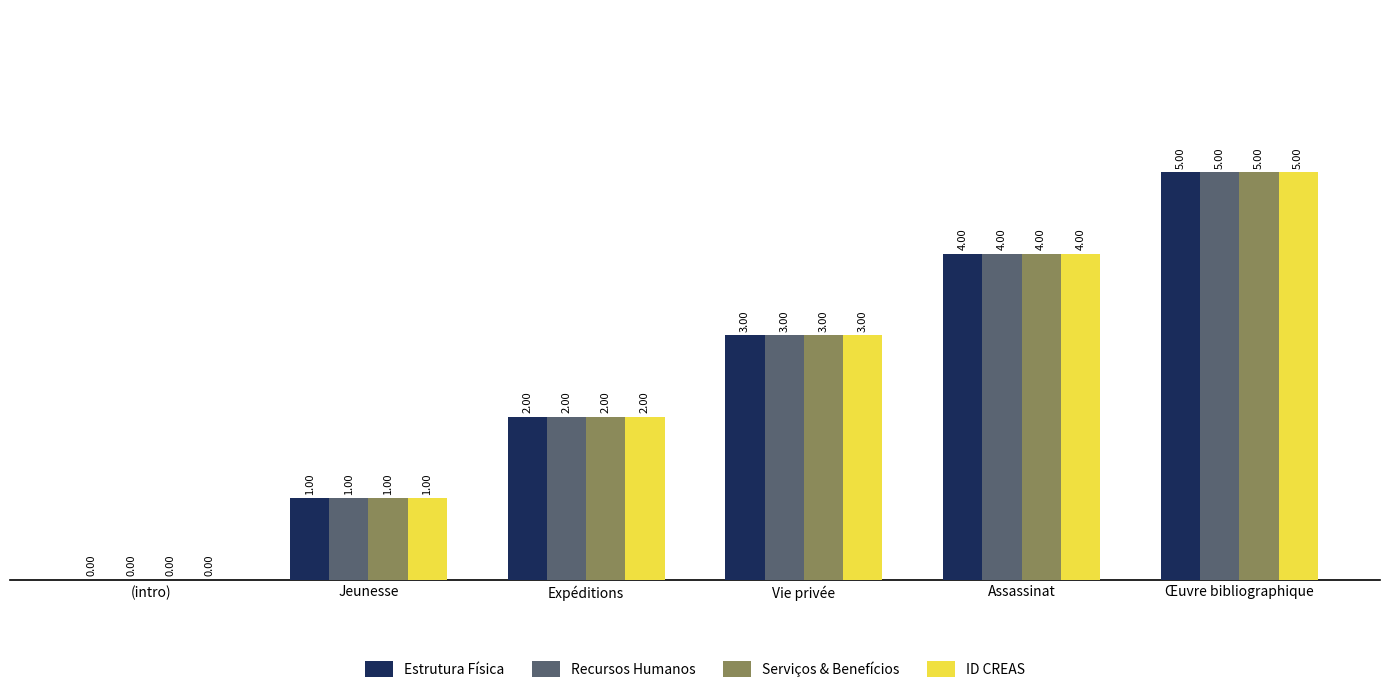

How many values in Serviços & Benefícios are above zero?

5